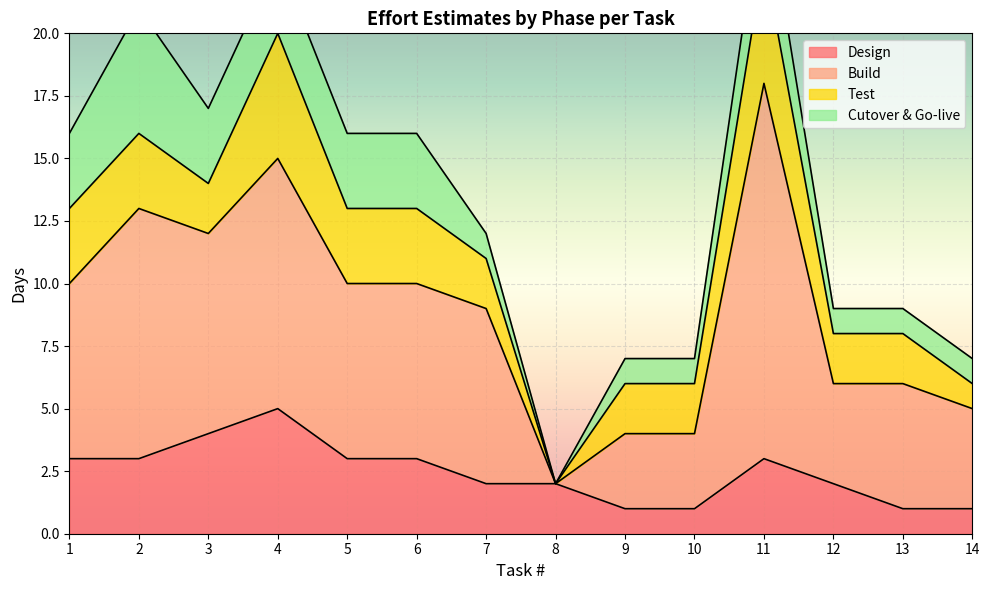

How many lines are shown in the chart?

4